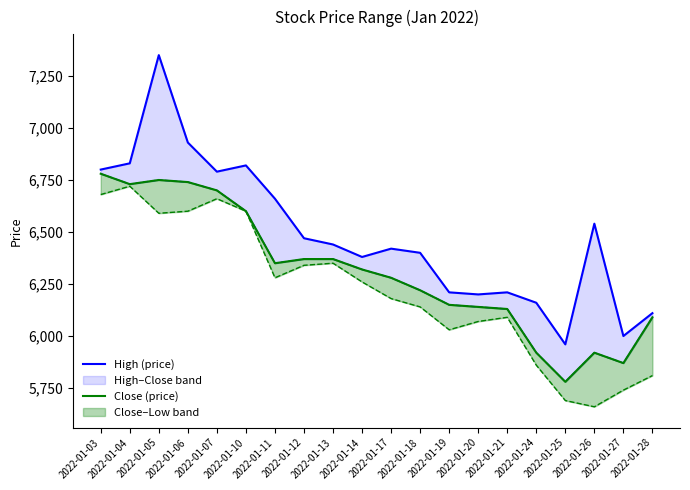

The High (price) series shows 6820 at 2022-01-10. True or false?

True